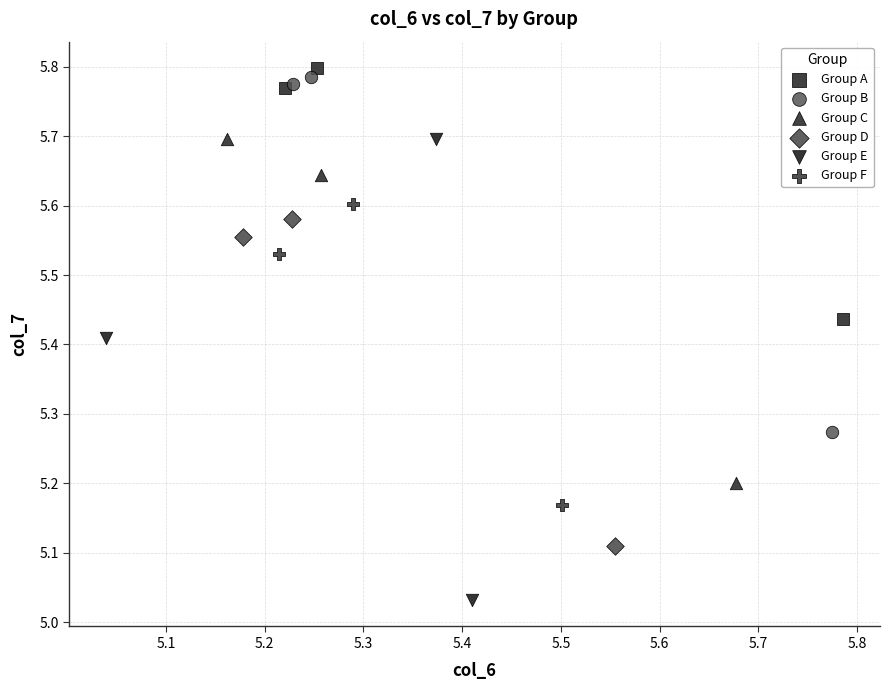

Which series reaches the minimum Y coordinate?

Group E